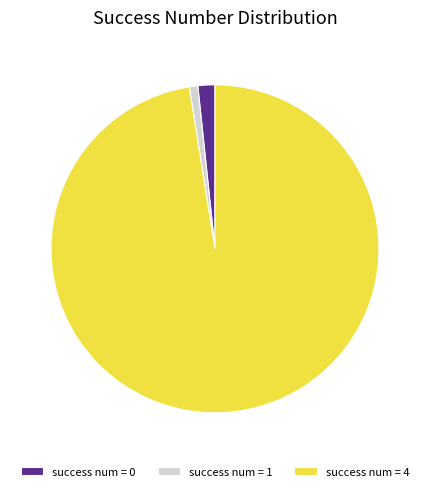

How many segments does this pie chart have?

3